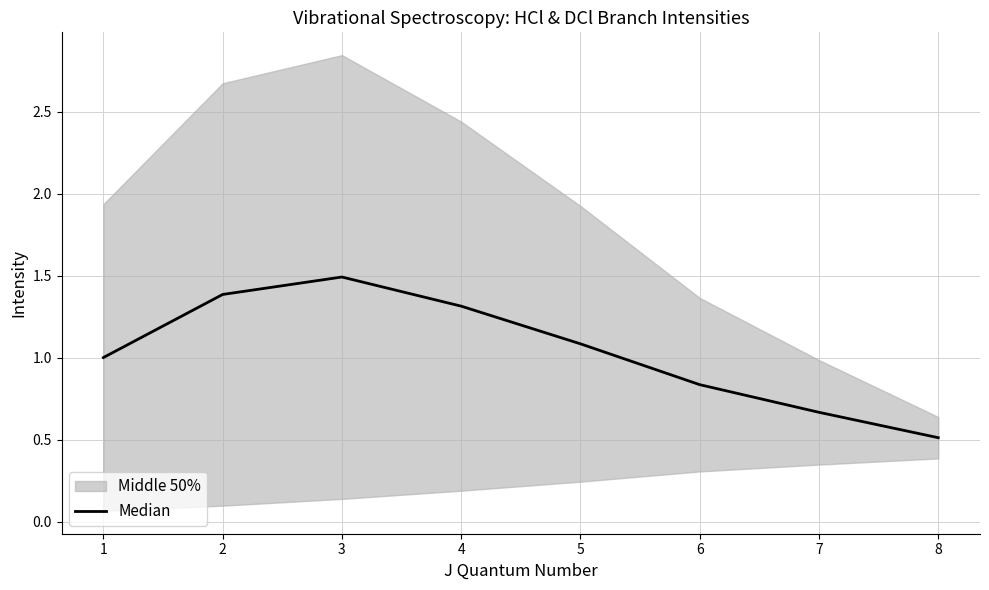

What is the minimum value for Median?

0.5